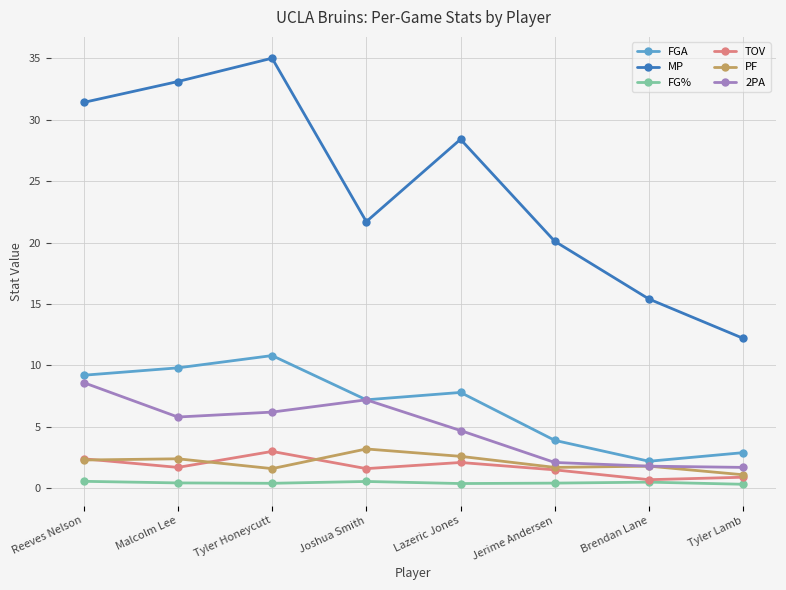

At which category is the sum across all series the highest?

Tyler Honeycutt